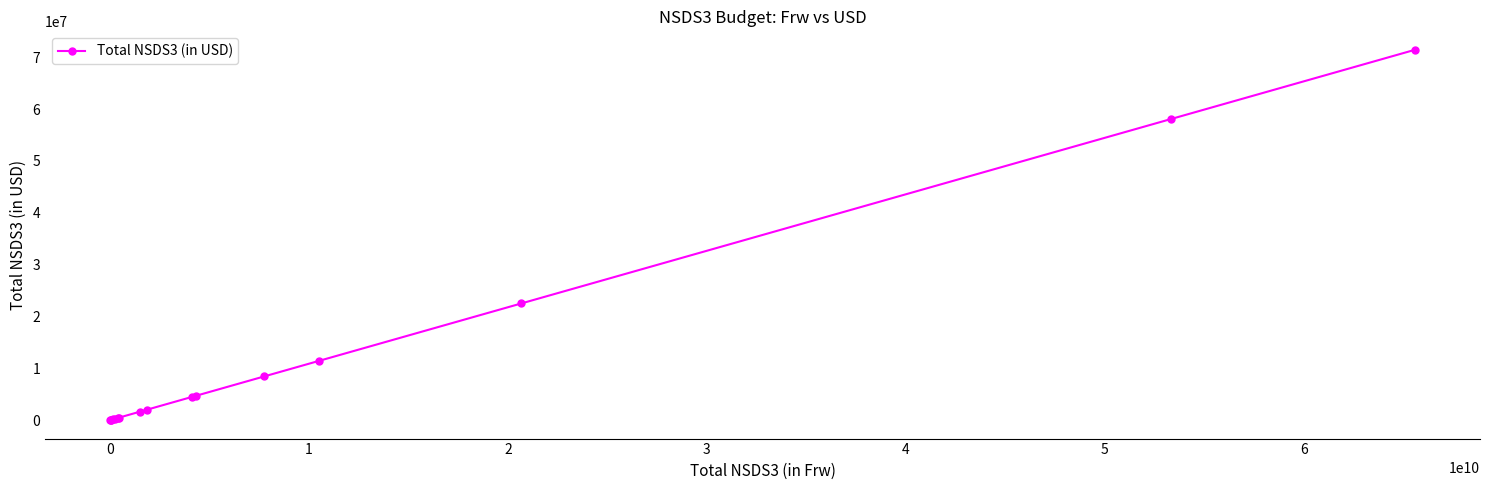

What is the average value?

11652364.0